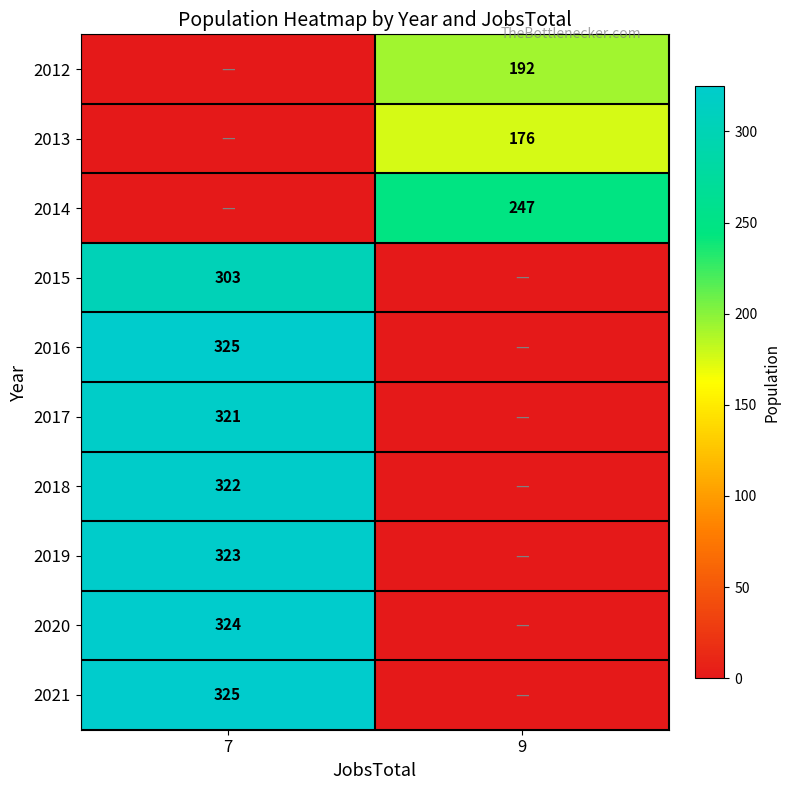

True or false: 2021 has a value of 122 at 7.

False